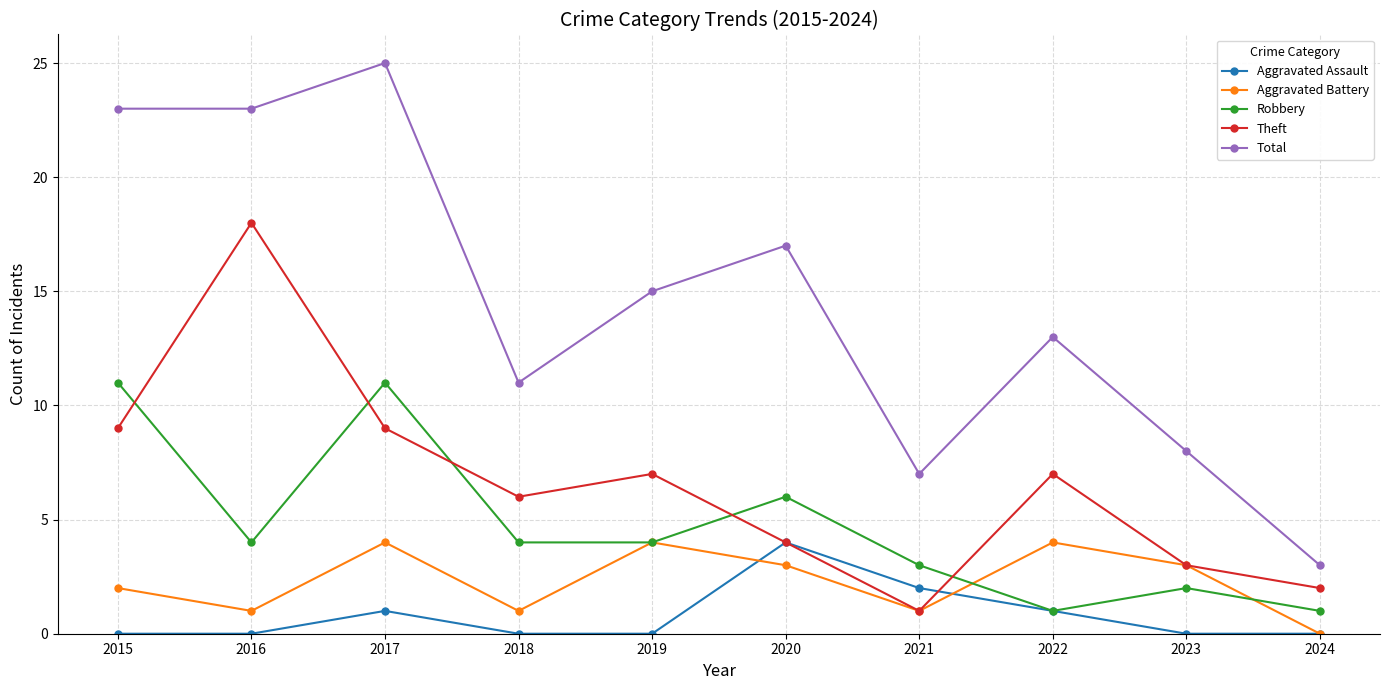

True or false: Aggravated Battery has more than 0 interior local peaks.

True